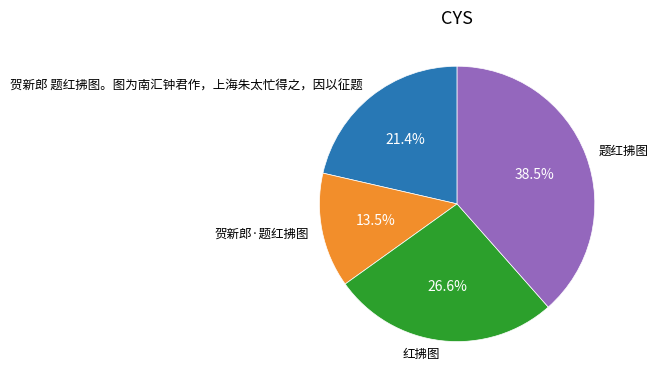

To the nearest percent, what percentage of the pie is 贺新郎 题红拂图。图为南汇钟君作，上海朱太忙得之，因以征题?

21%